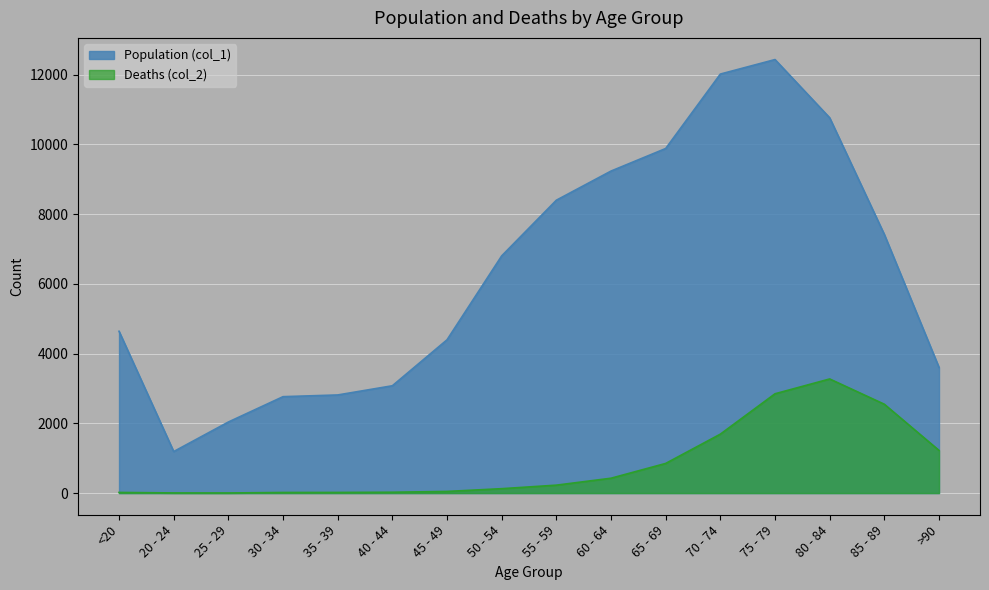

What position from the right is 20 - 24?

15